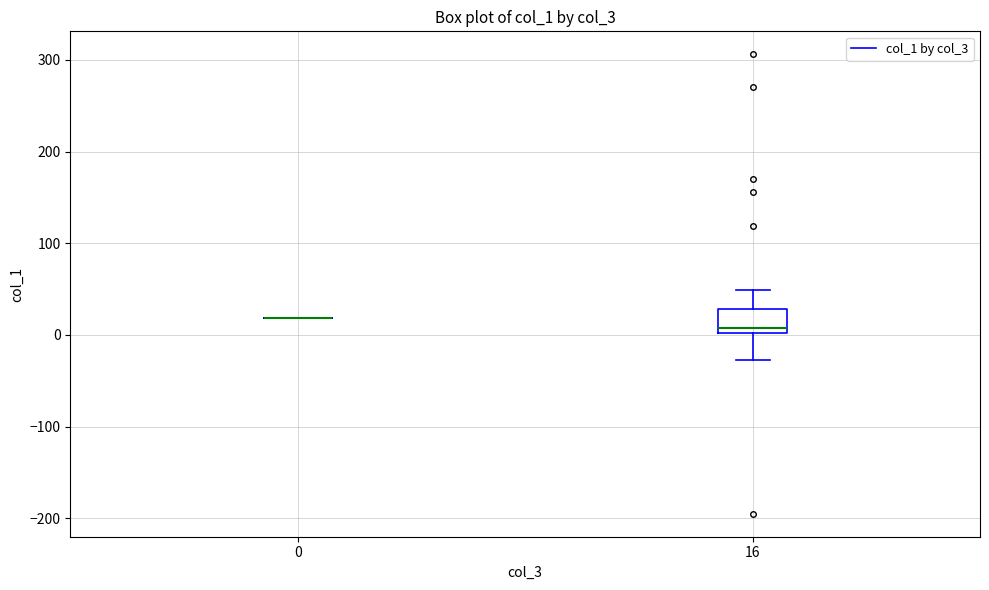

Where does the median line of the box at x = 16 sit on the y-axis? The values are not printed on the chart, so give them approximately, as read against the axis.

10